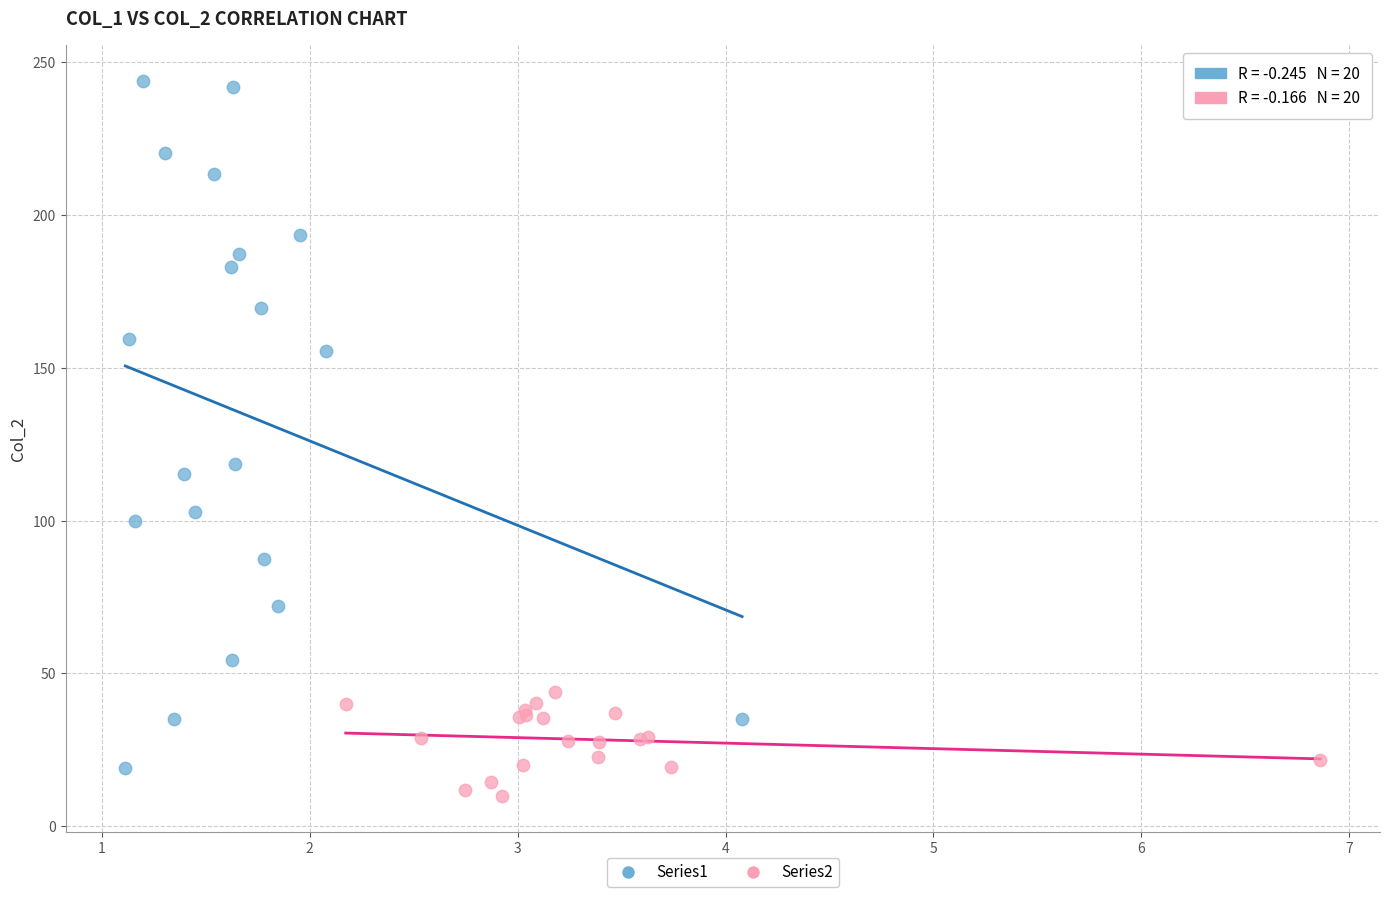

What are all the series names shown in the legend?

Series1, Series2